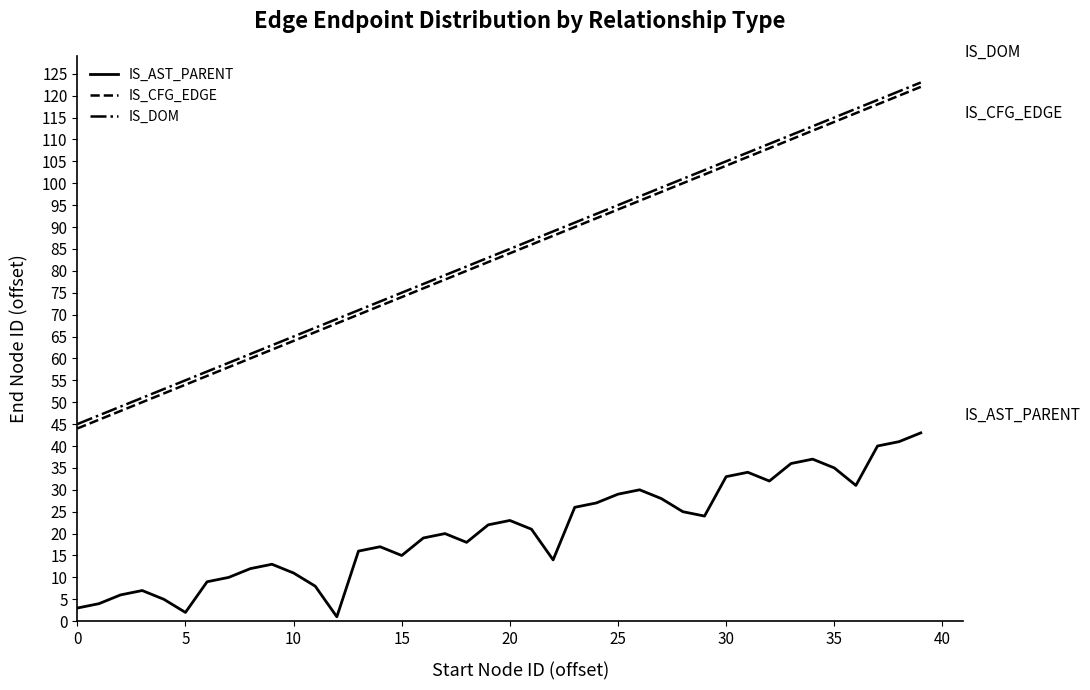

What are all the series names shown in the legend?

IS_AST_PARENT, IS_CFG_EDGE, IS_DOM